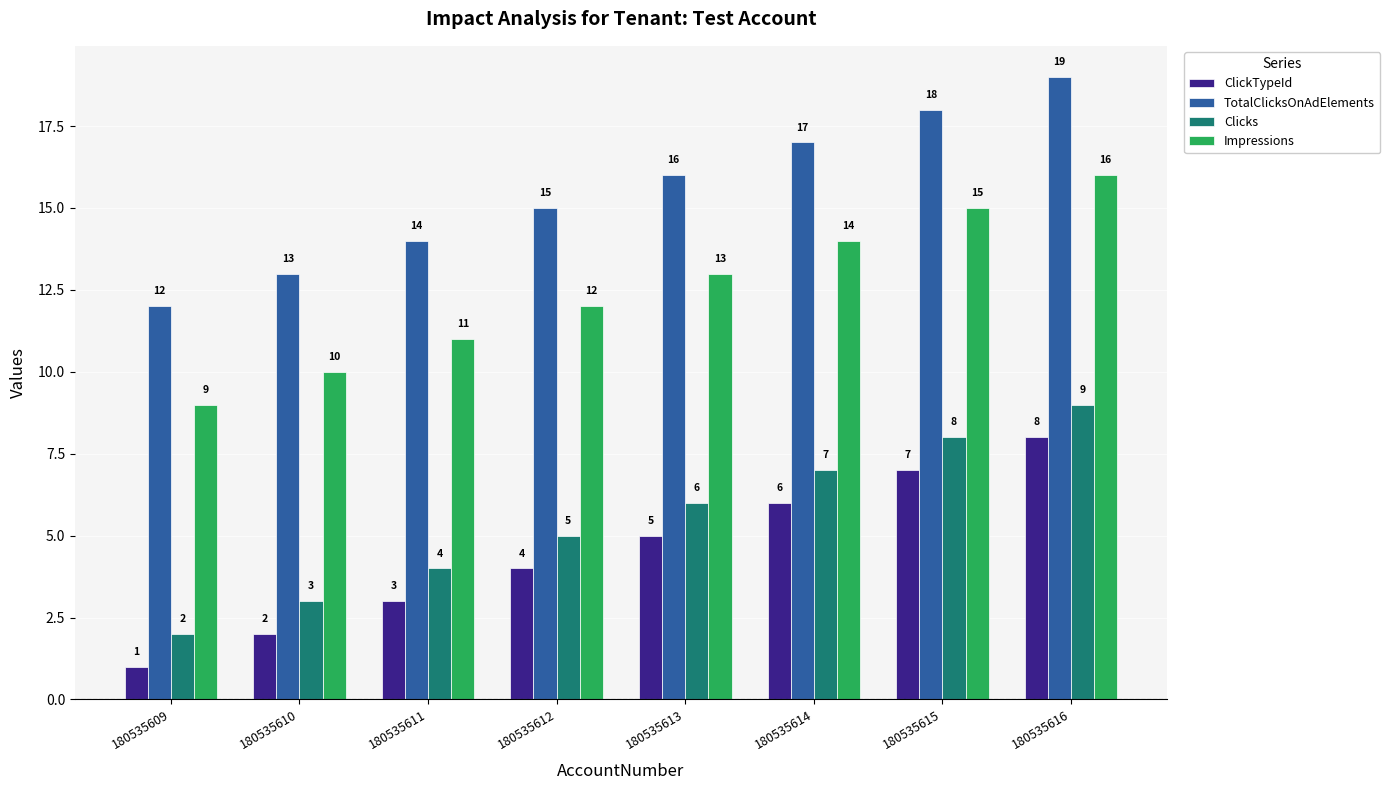

What is the smallest value displayed?

1